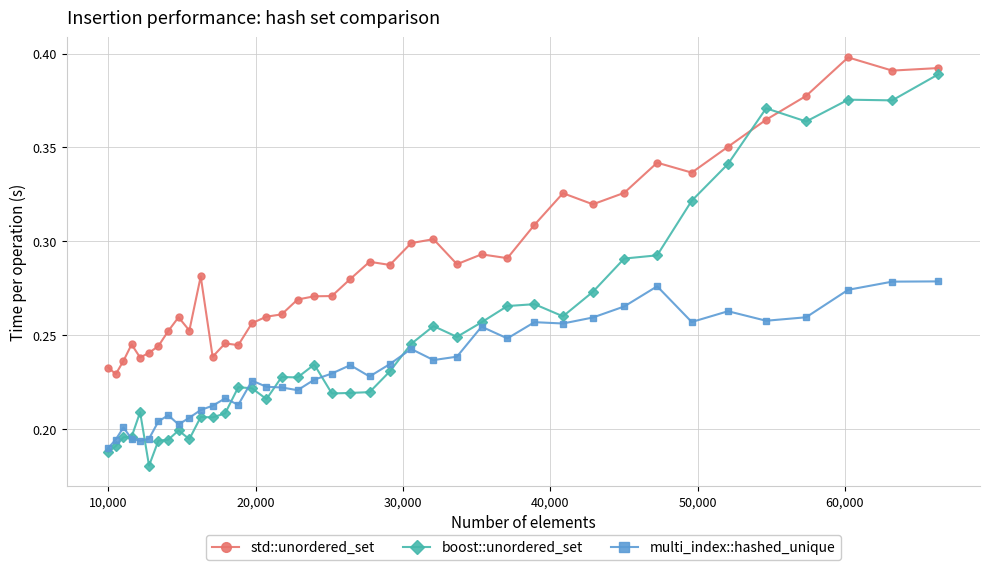

True or false: multi_index::hashed_unique and std::unordered_set intersect in this chart.

False